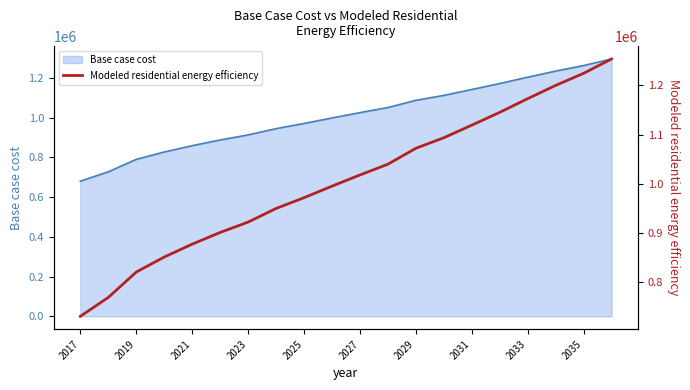

What is the label of the 1st point from the left?

2017